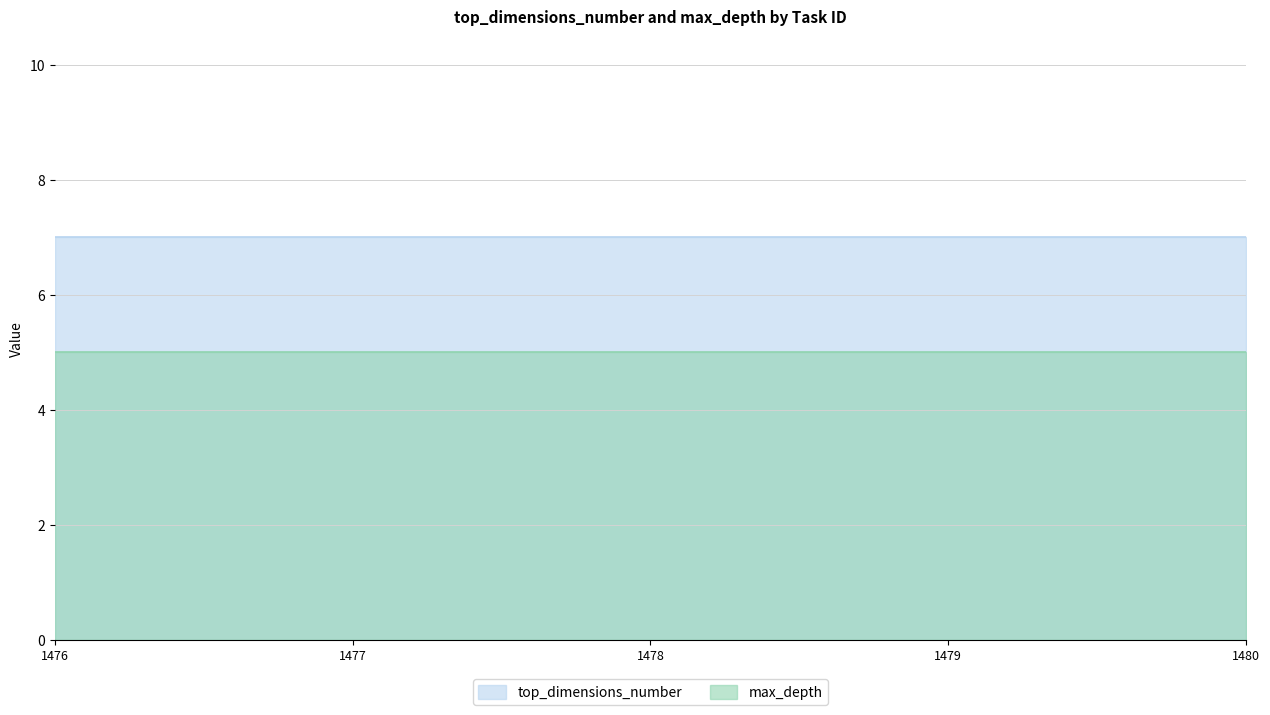

Which series has the largest range (max minus min)?

top_dimensions_number